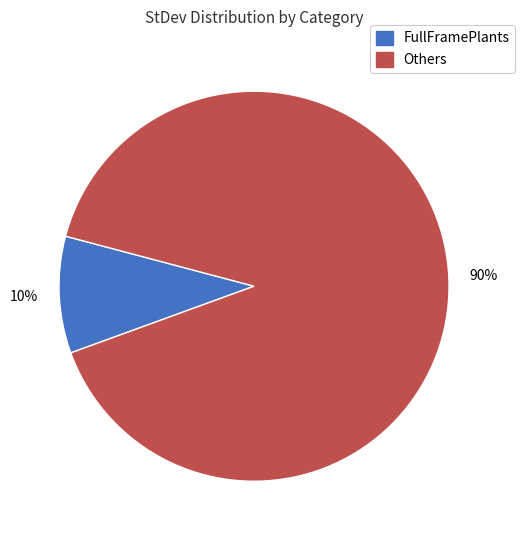

Is there a majority slice in this chart?

Yes